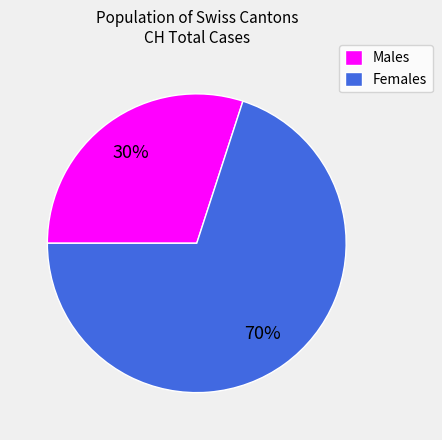

Is there any slice that represents more than half of the pie?

Yes